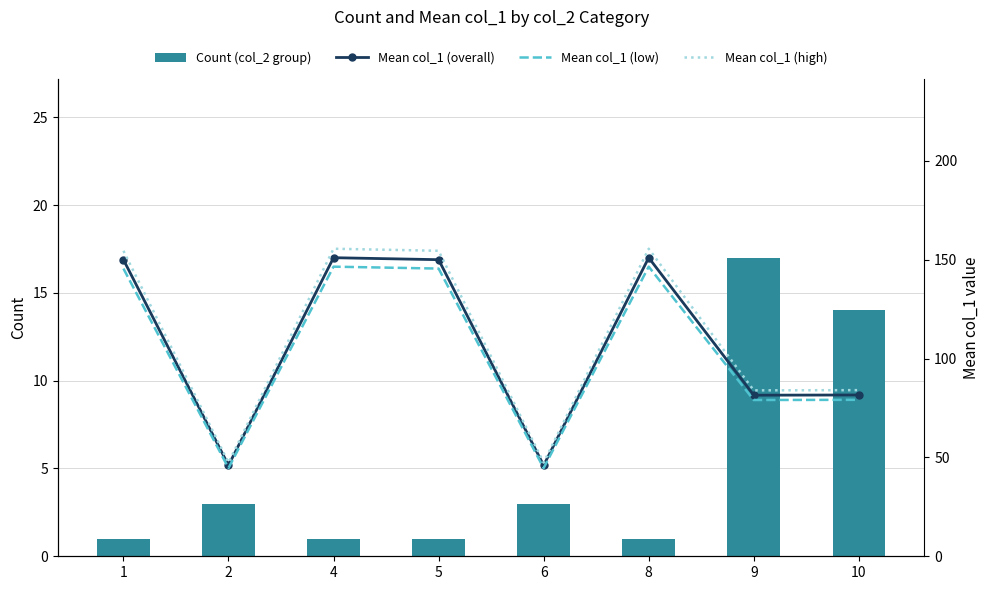

Where is Mean col_1 (high) nearest to the value 101?

10